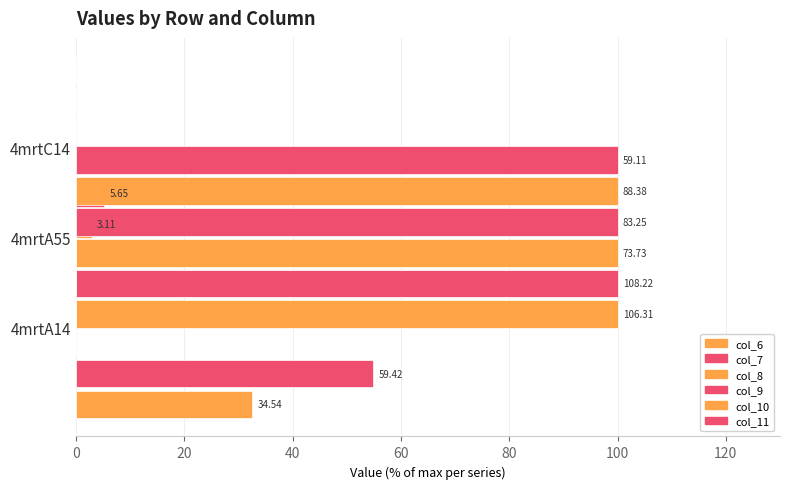

What is the sum of all col_9 values?

100.0